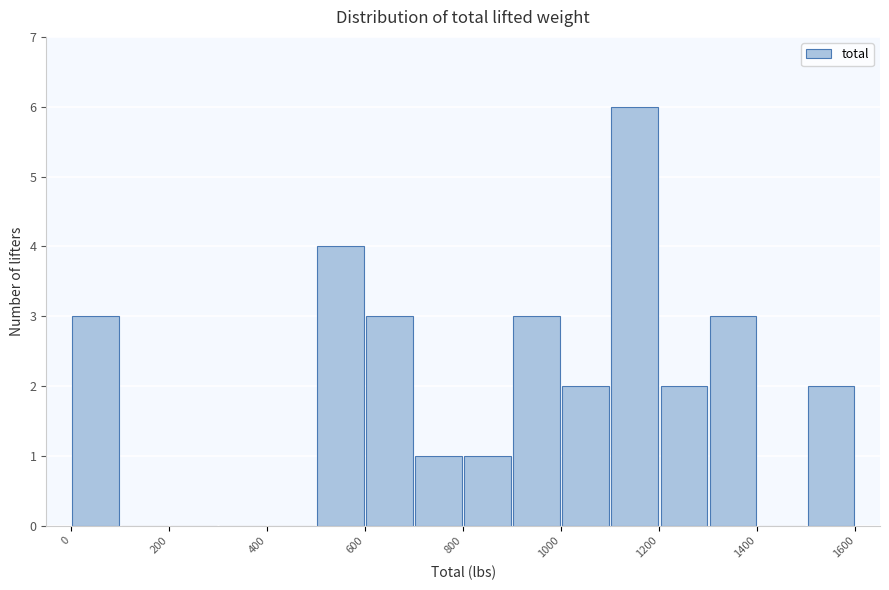

Which range on the x-axis has the tallest bar?

1100 to 1200